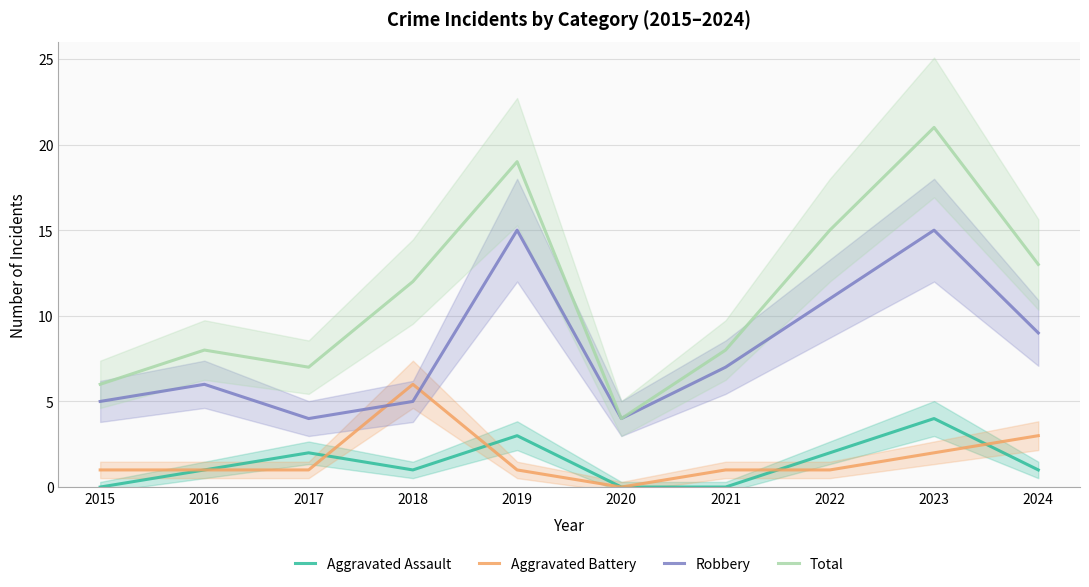

In Total, how many points are higher than both neighbors (excluding endpoints)?

3